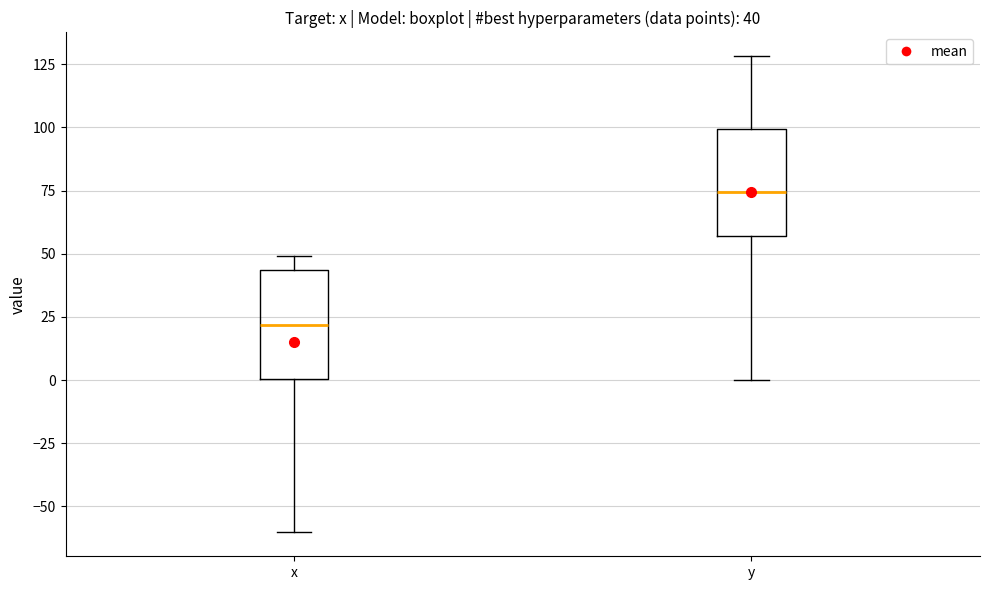

Which box's median line is the lowest?

x